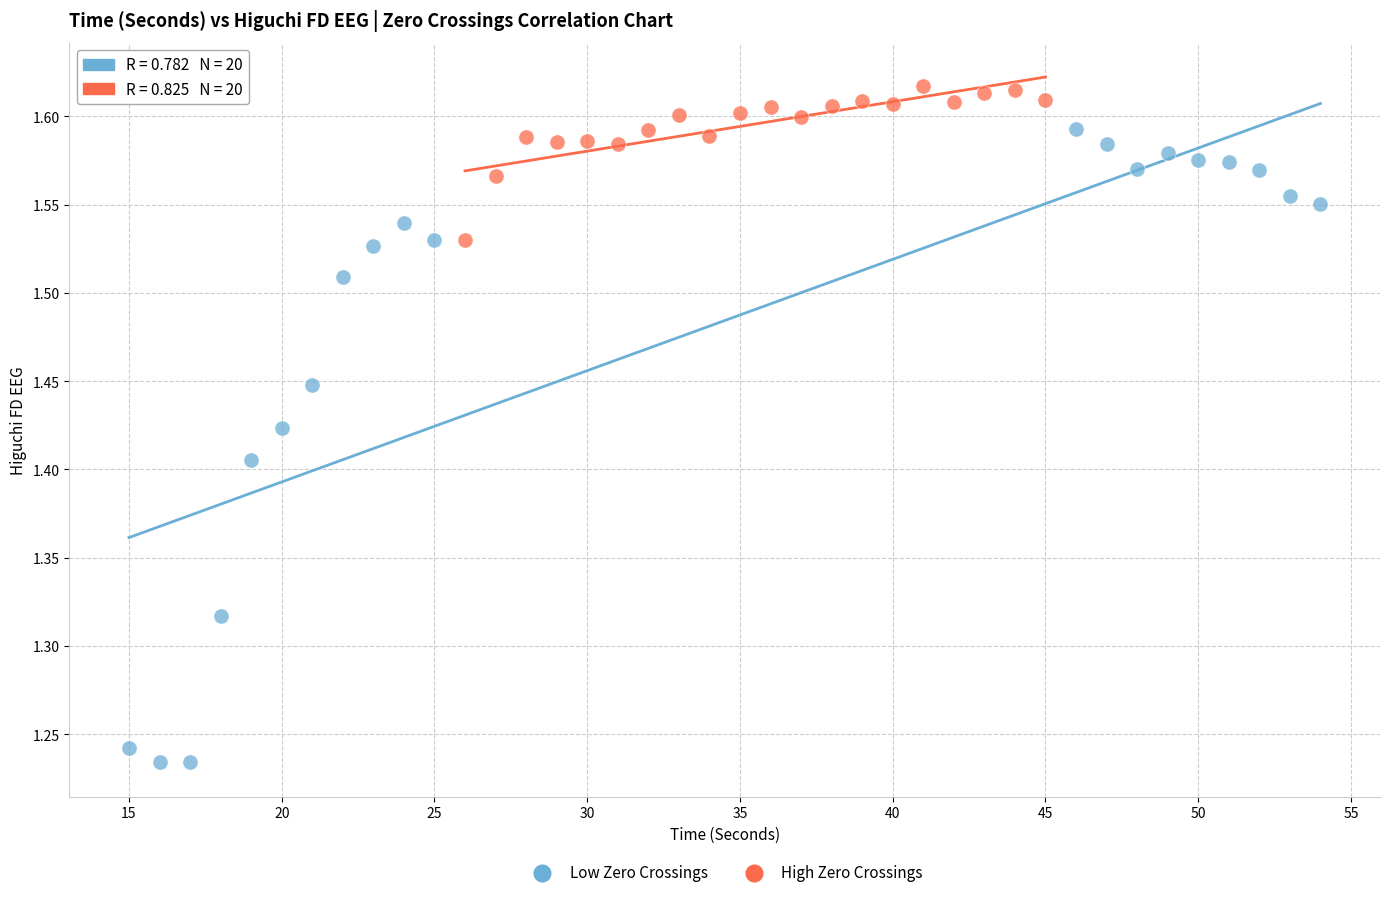

What are all the series names shown in the legend?

Low Zero Crossings, High Zero Crossings